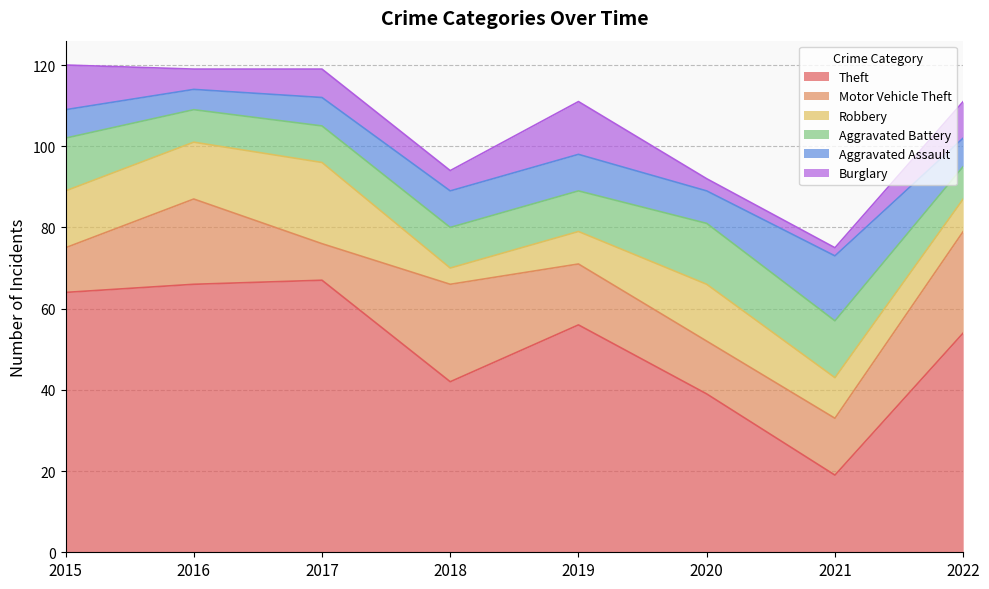

Where is the first local minimum for Aggravated Battery?

2016